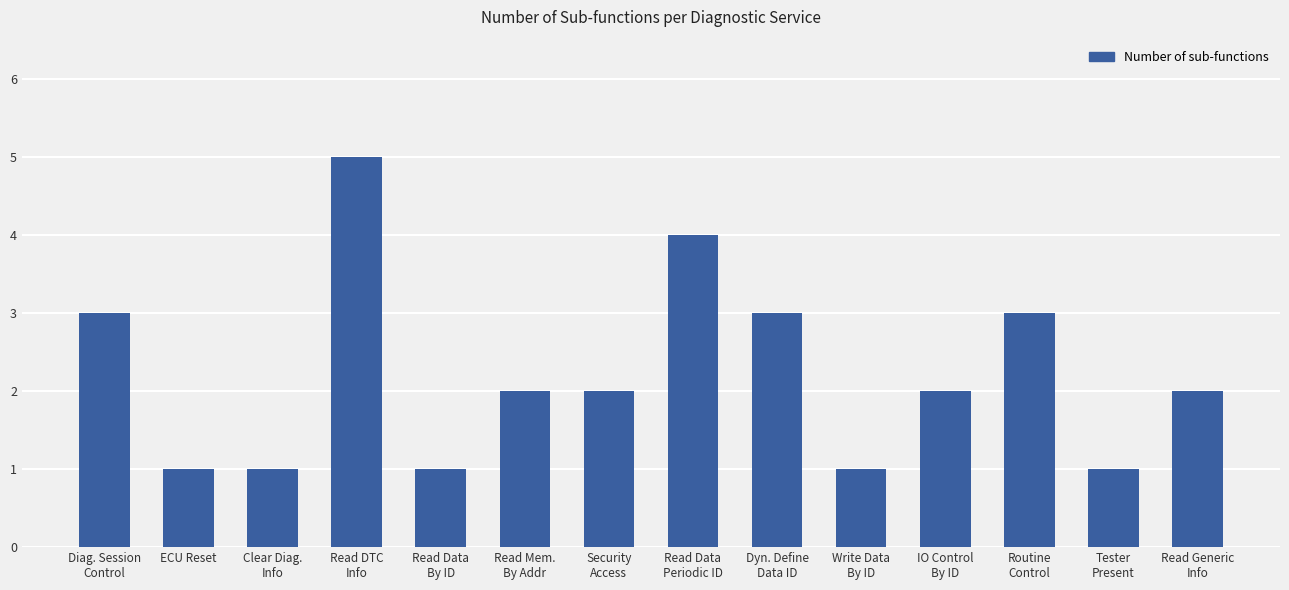

What is the difference between the second highest and minimum values?

3